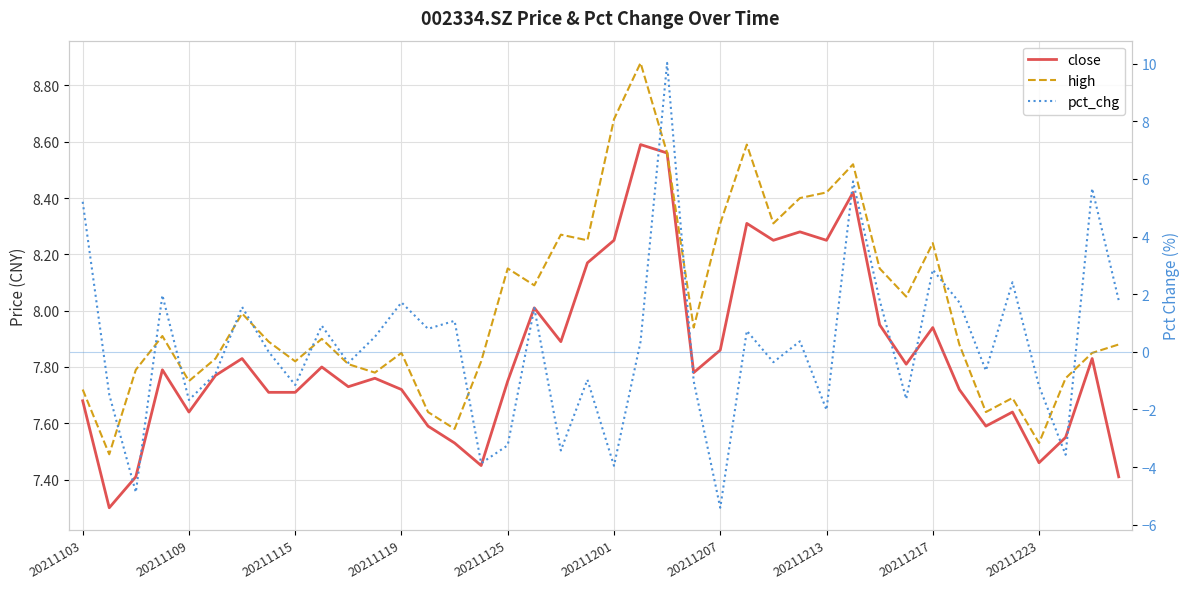

Is it true that close equals 12.9 at 33?

False